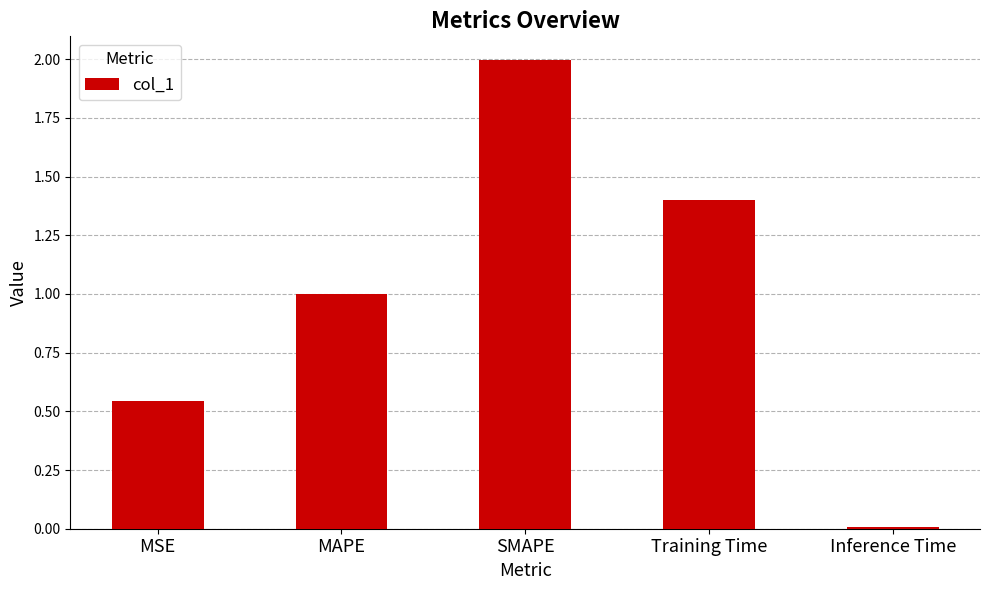

List the labels in order of value, largest first.

SMAPE, Training Time, MAPE, MSE, Inference Time